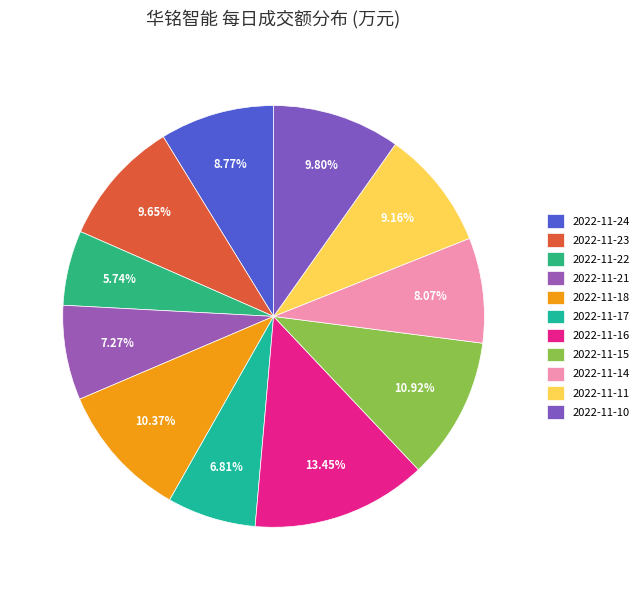

How many segments does this pie chart have?

11